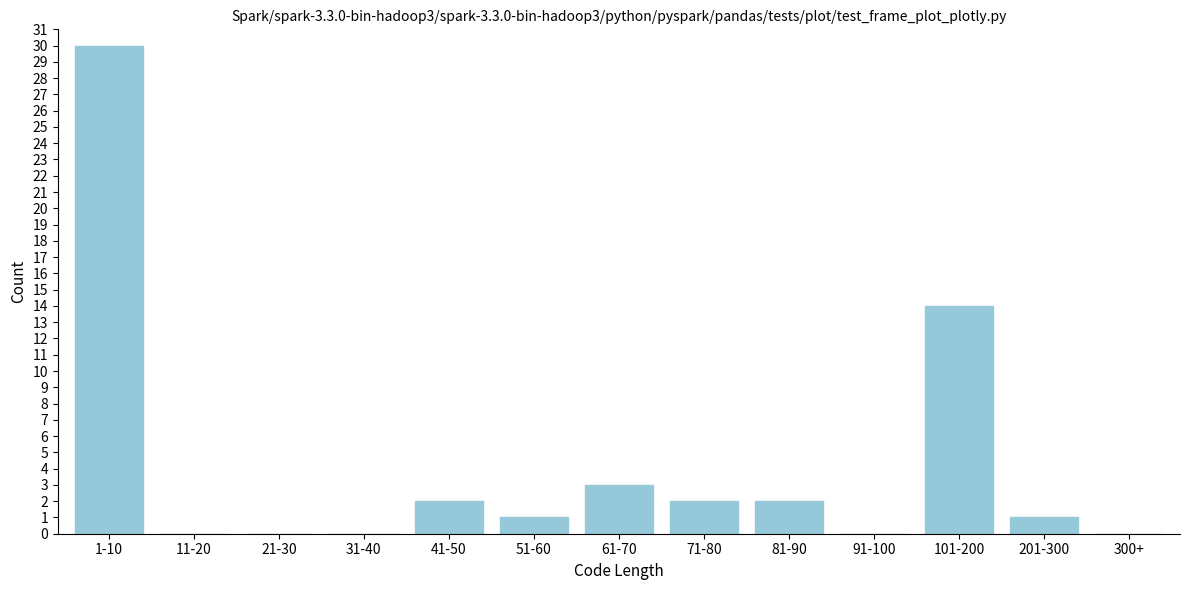

Reading left to right, extract all data points from this chart.

1-10=30	11-20=0	21-30=0	31-40=0	41-50=2	51-60=1	61-70=3	71-80=2	81-90=2	91-100=0	101-200=14	201-300=1	300+=0